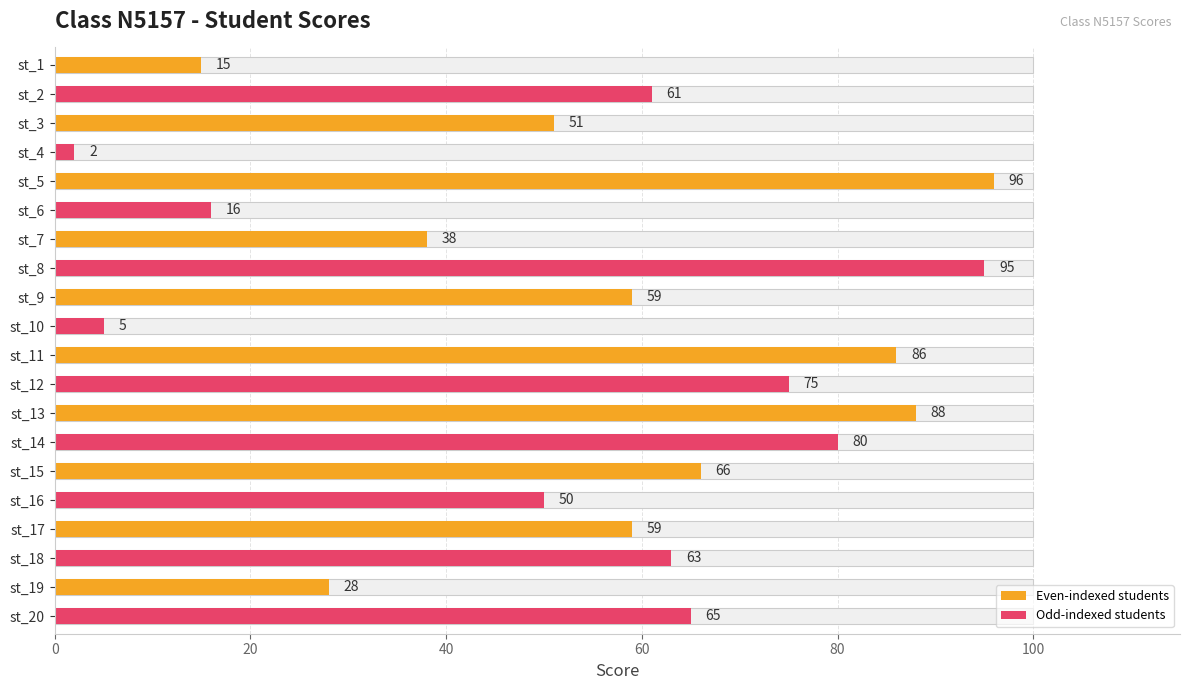

What is the value of the 11th bar from the left?

86